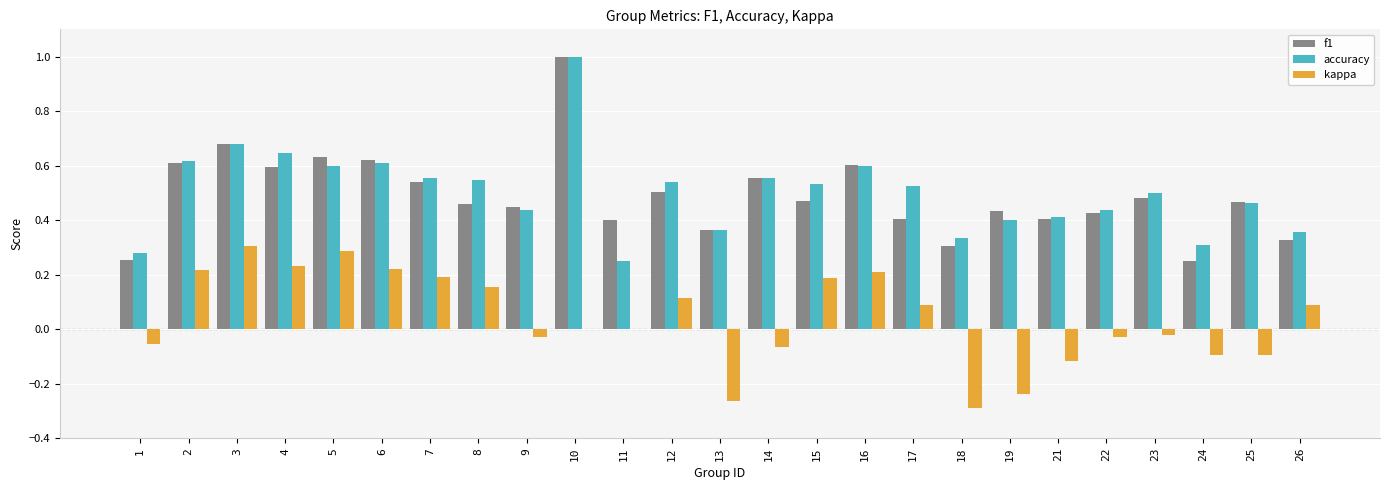

True or false: accuracy has a value of 0.4 at 9.

True